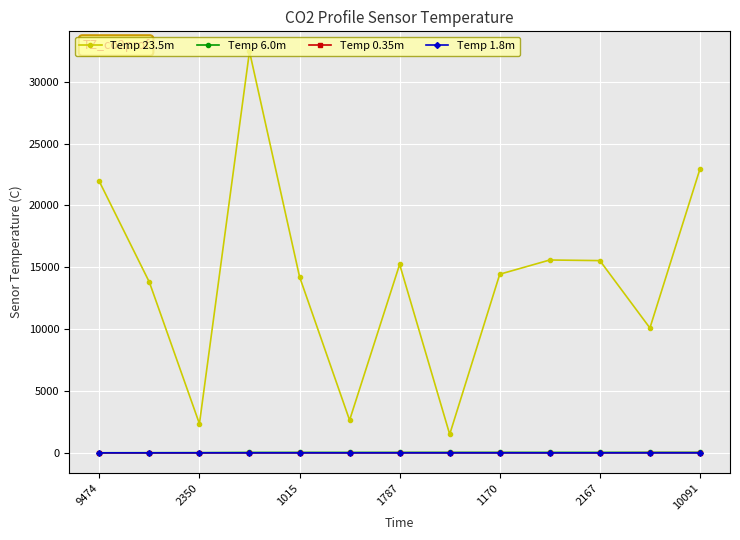

Count the number of data series in this chart.

4